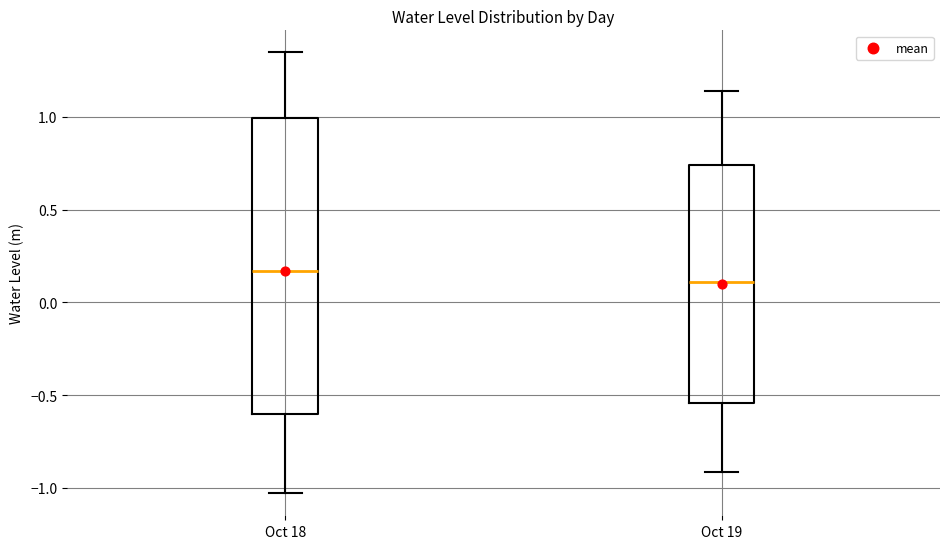

Which box has the highest median line?

Oct 18